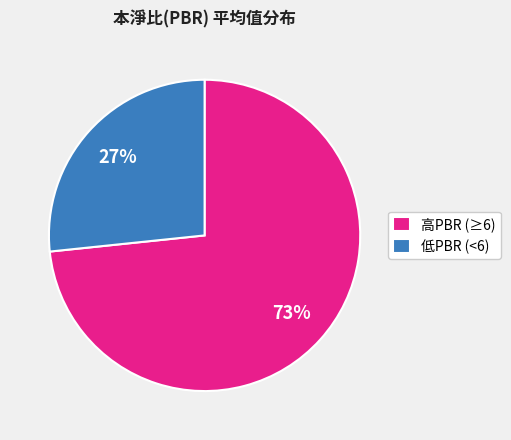

What is the ratio of the value at 低PBR (<6) to the value at 高PBR (≥6)?

0.4